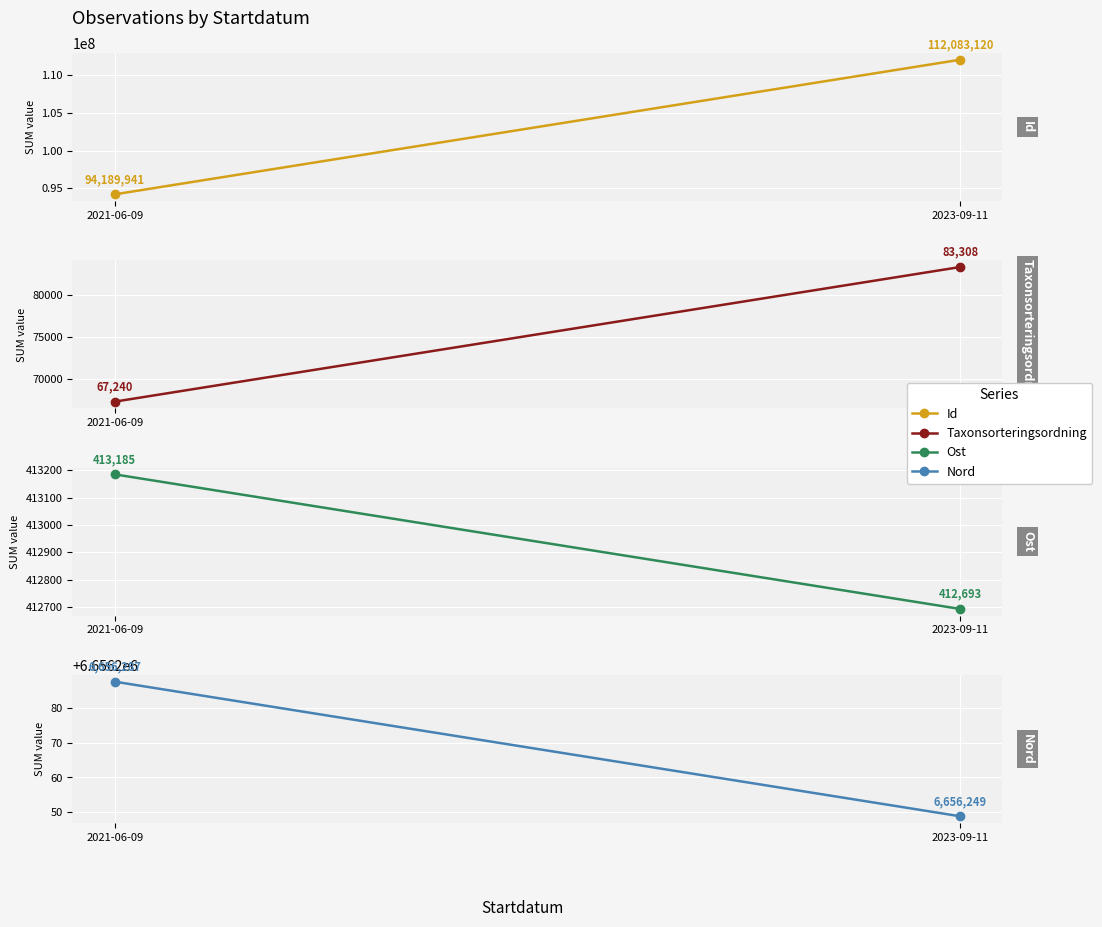

At which label is Nord closest to 6656268?

2023-09-11